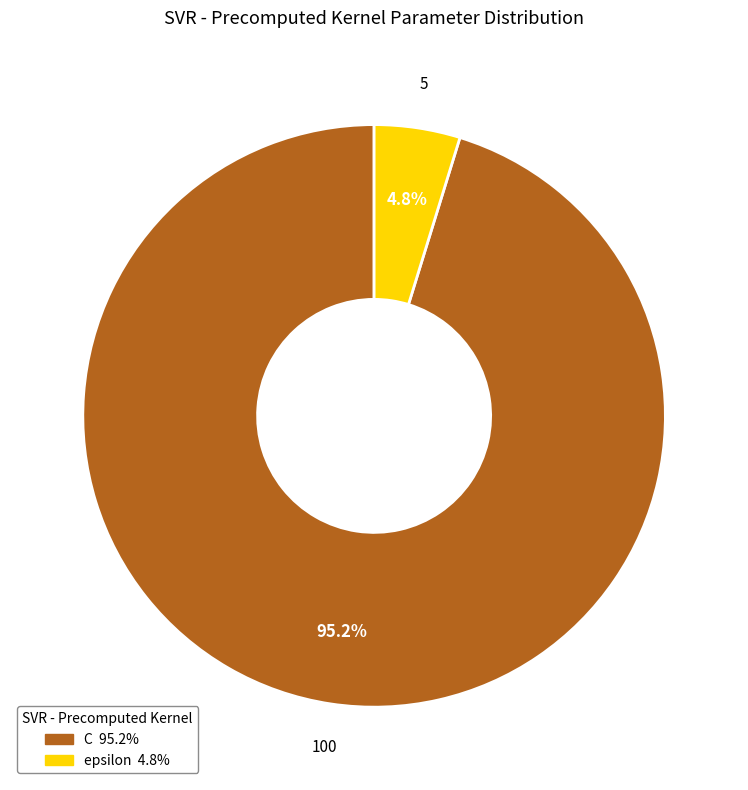

Do C and epsilon together represent more than half of the pie?

Yes